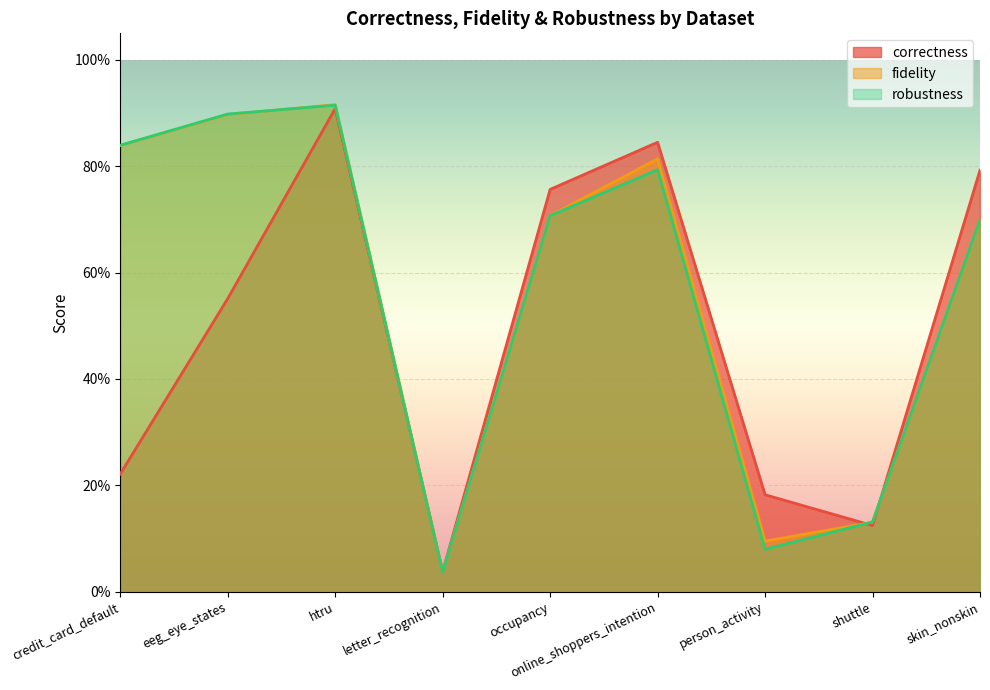

What is the label of the 6th point from the right?

letter_recognition